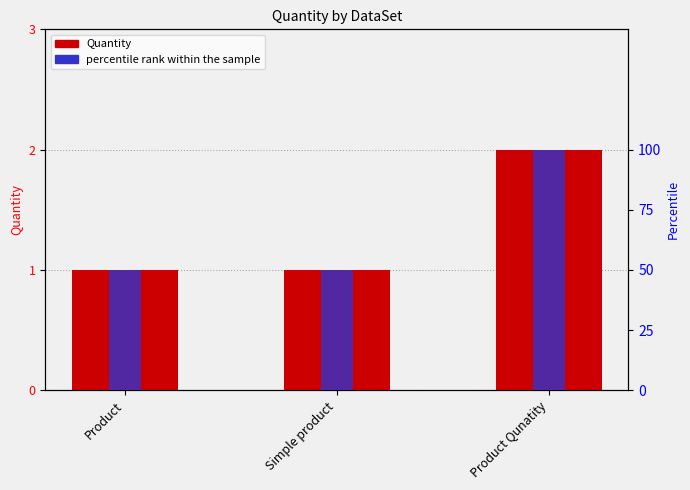

What is the label of the 1st bar from the left?

Product